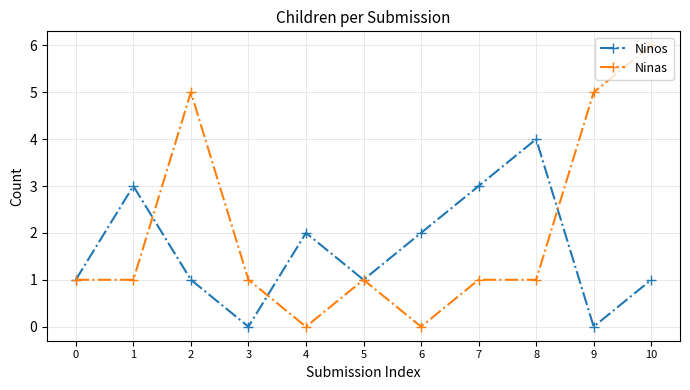

Reading left to right, what are all the values shown in this chart?

Ninos: 1	3	1	0	2	1	2	3	4	0	1
Ninas: 1	1	5	1	0	1	0	1	1	5	6